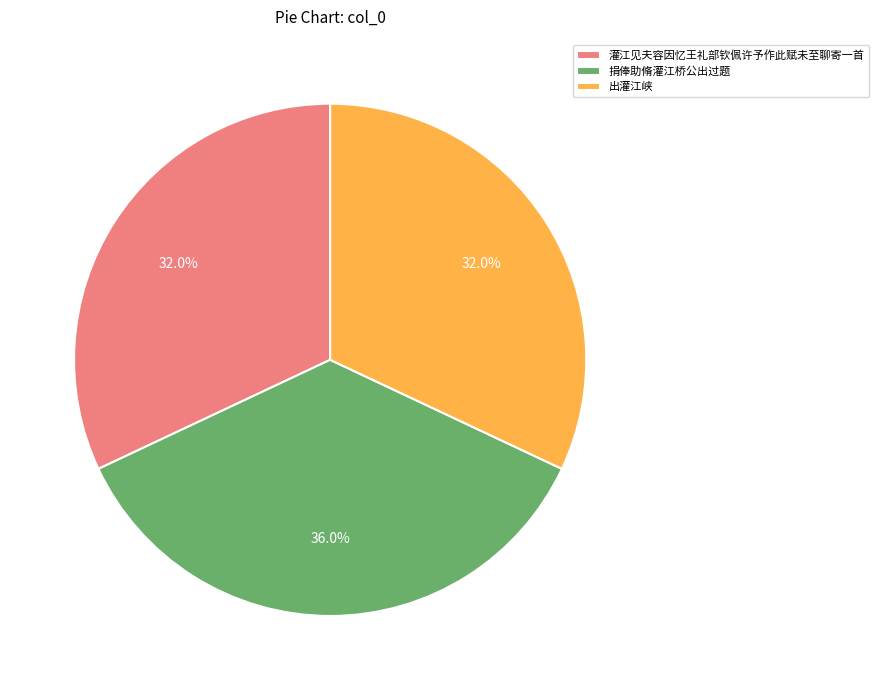

What is the largest slice in the pie chart?

捐俸助脩灌江桥公出过题